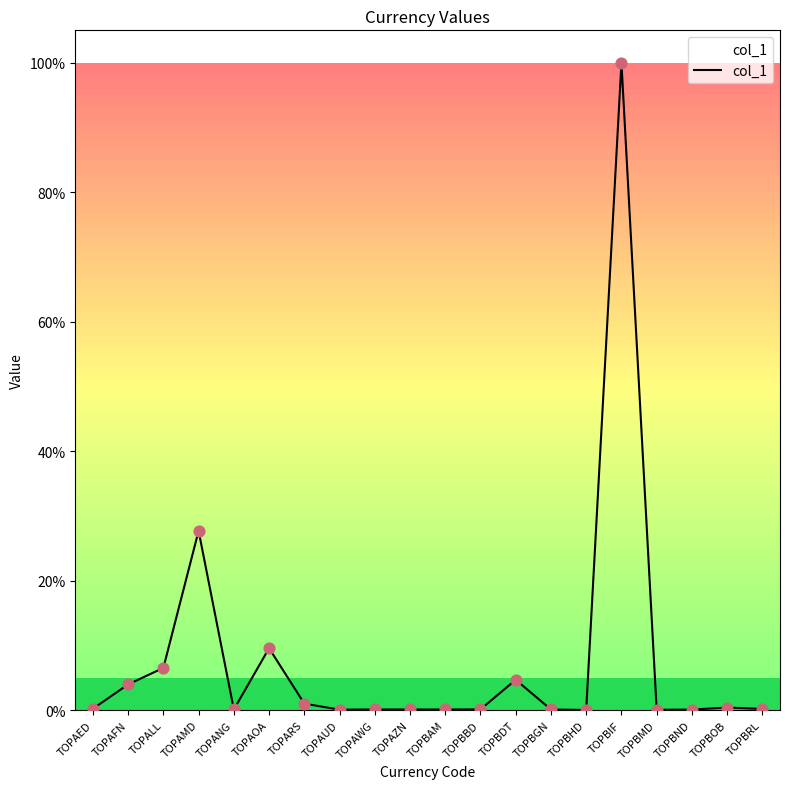

Between TOPAED and TOPAFN, which is larger?

TOPAFN